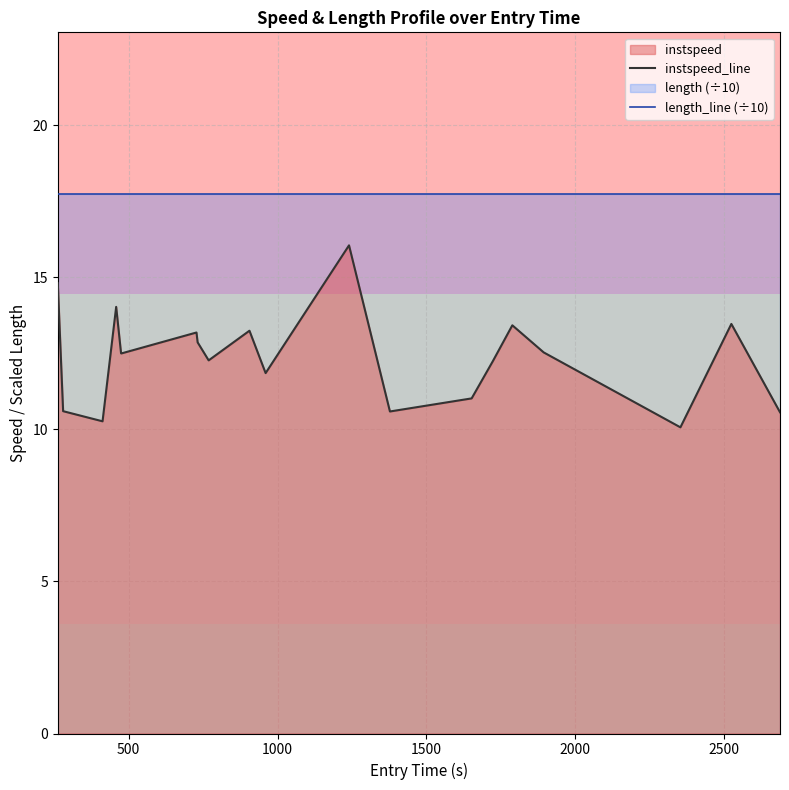

List the series in order of their overall mean, lowest first.

instspeed_line, length_line (÷10)